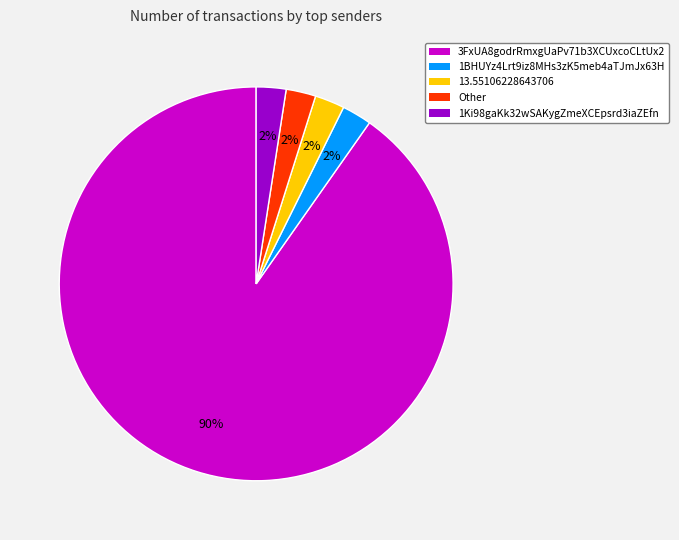

To the nearest percent, what is the average slice percentage?

20%